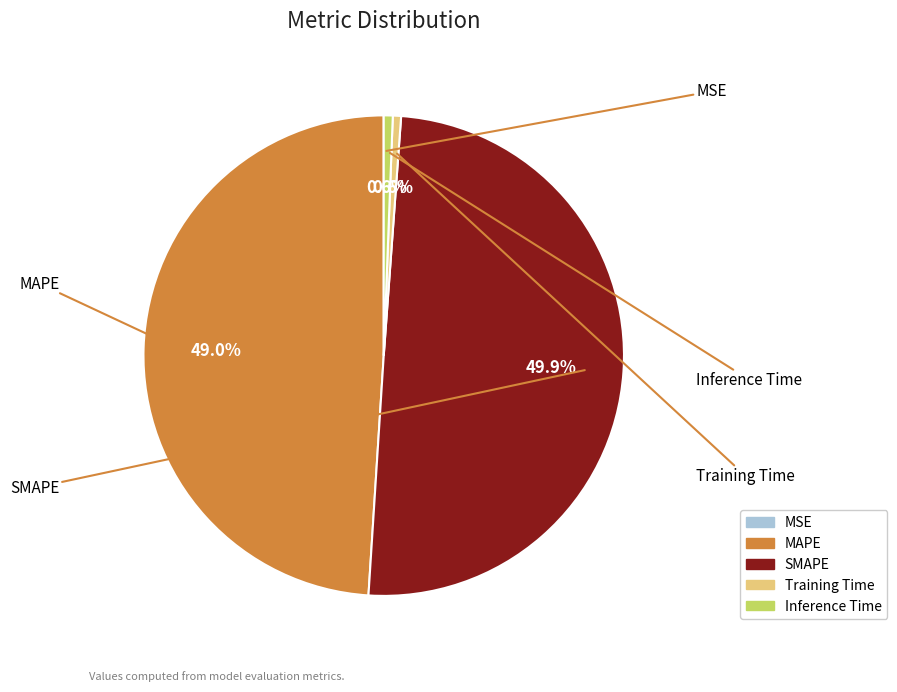

What percentage do SMAPE and Training Time together represent?

50.4%